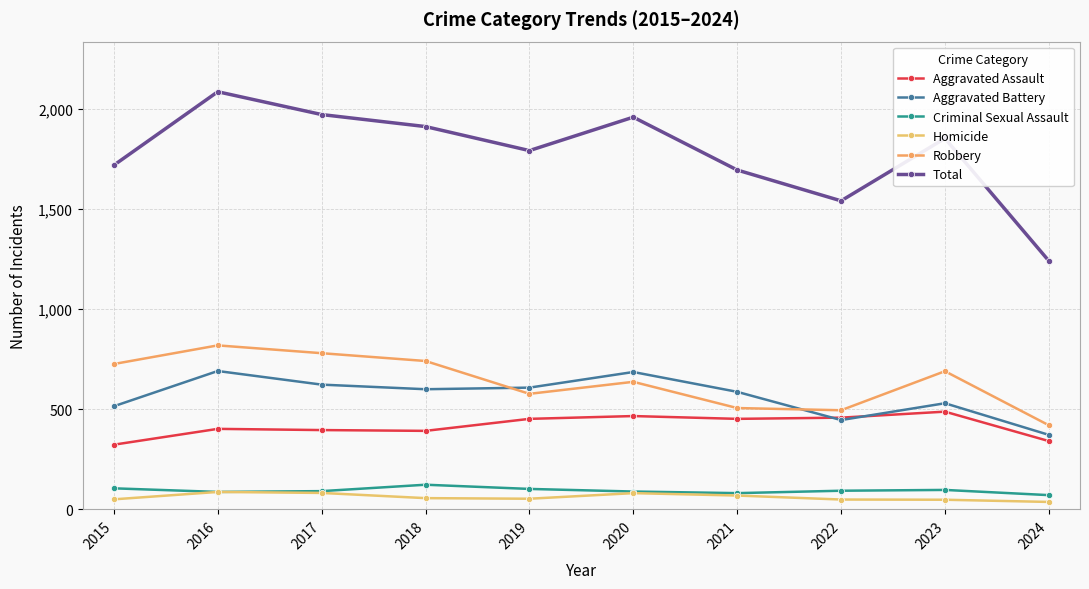

The Criminal Sexual Assault series shows 105 at 2015. True or false?

True